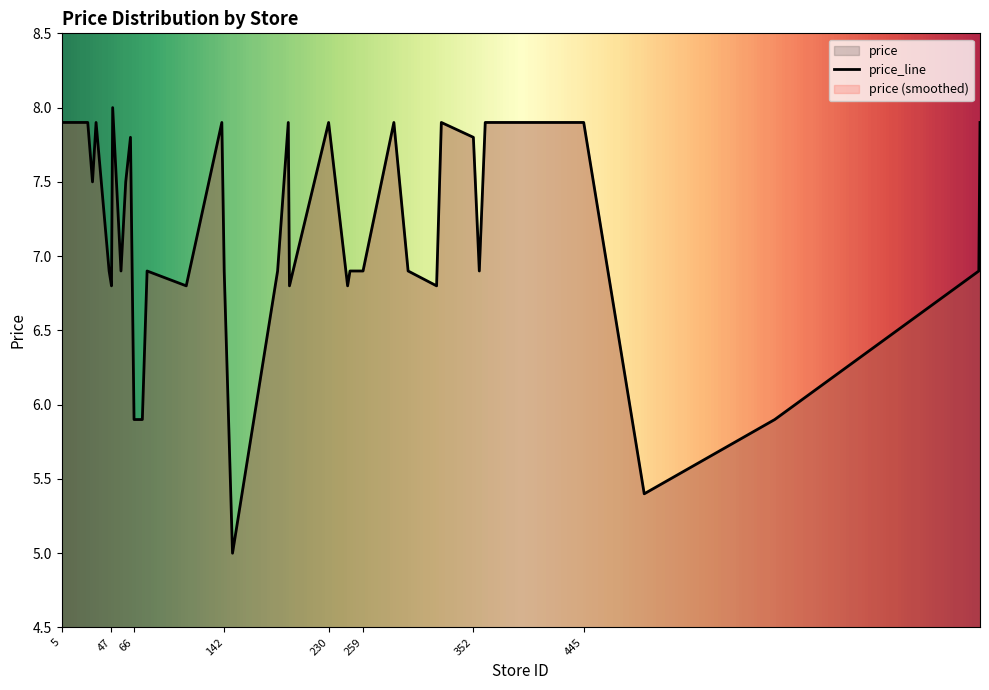

List the labels in order of value, largest first.

48, 5, 27, 34, 140, 196, 230, 285, 325, 362, 378, 387, 445, 779, 63, 352, 31, 59, 45, 55, 77, 142, 187, 248, 251, 257, 259, 297, 357, 778, 47, 110, 197, 246, 321, 66, 73, 606, 496, 149